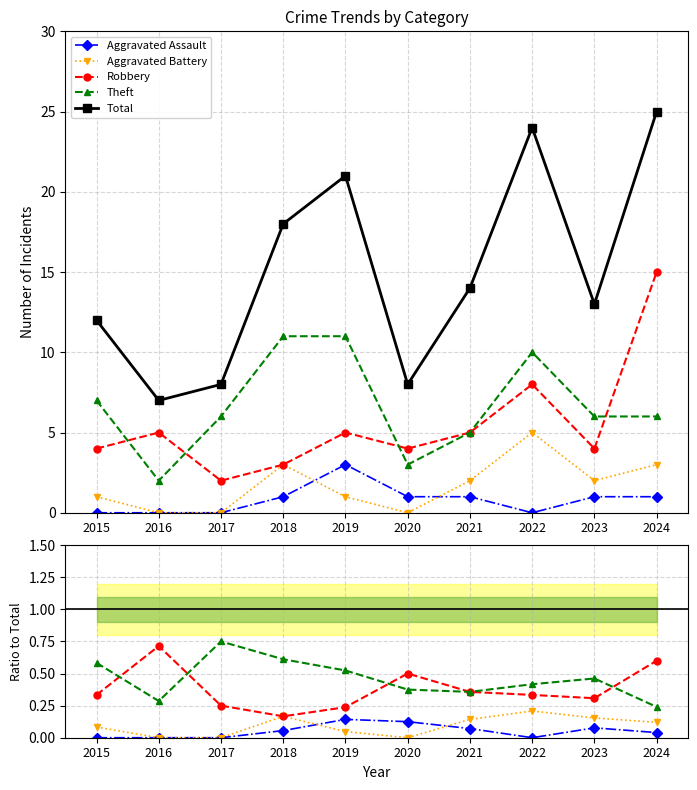

What is the total value across all series at 2020?

9.0